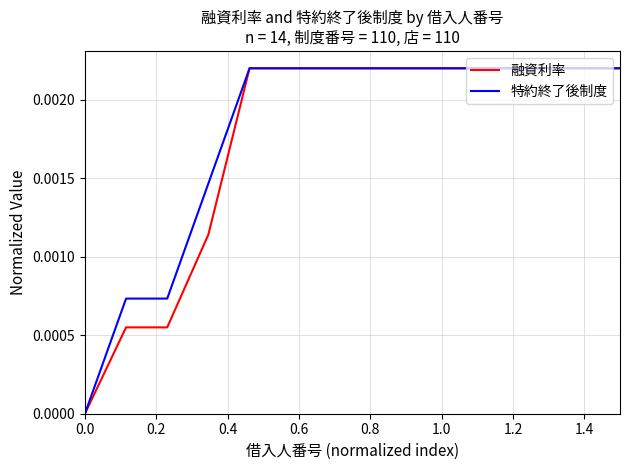

What are all the series names shown in the legend?

融資利率, 特約終了後制度